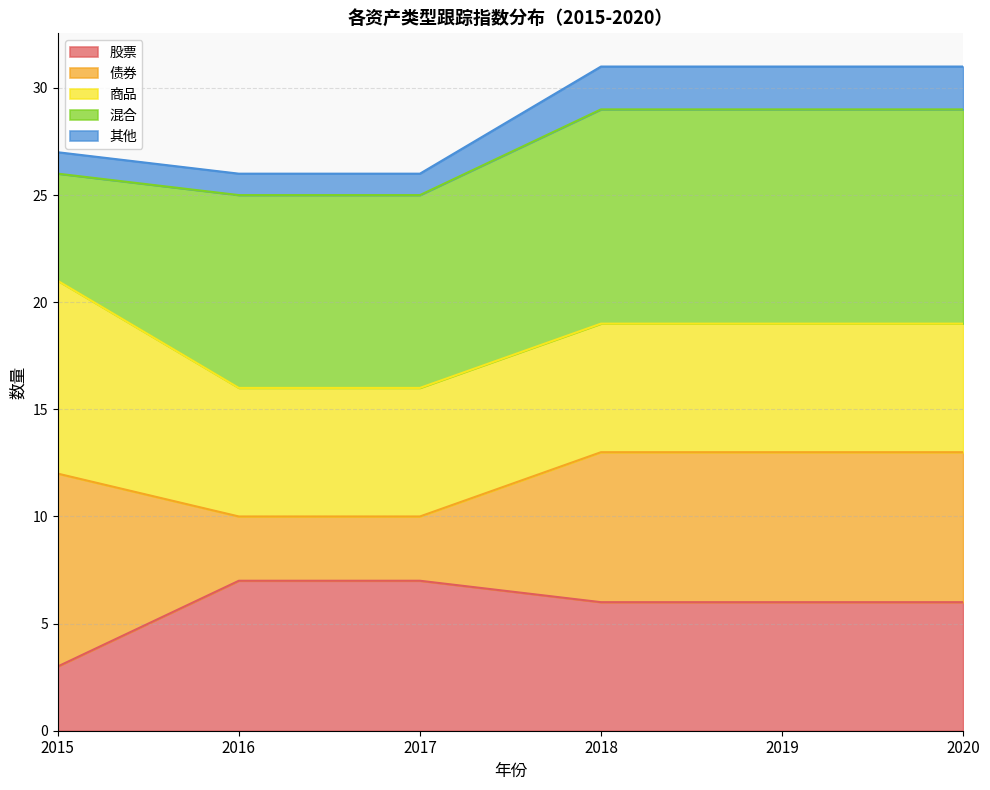

At which category does the chart reach its peak across all series?

2018